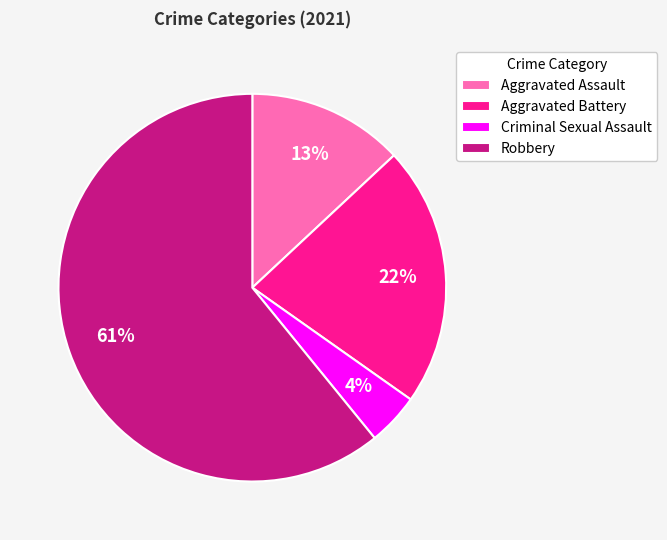

Which category has the biggest portion of the pie?

Robbery